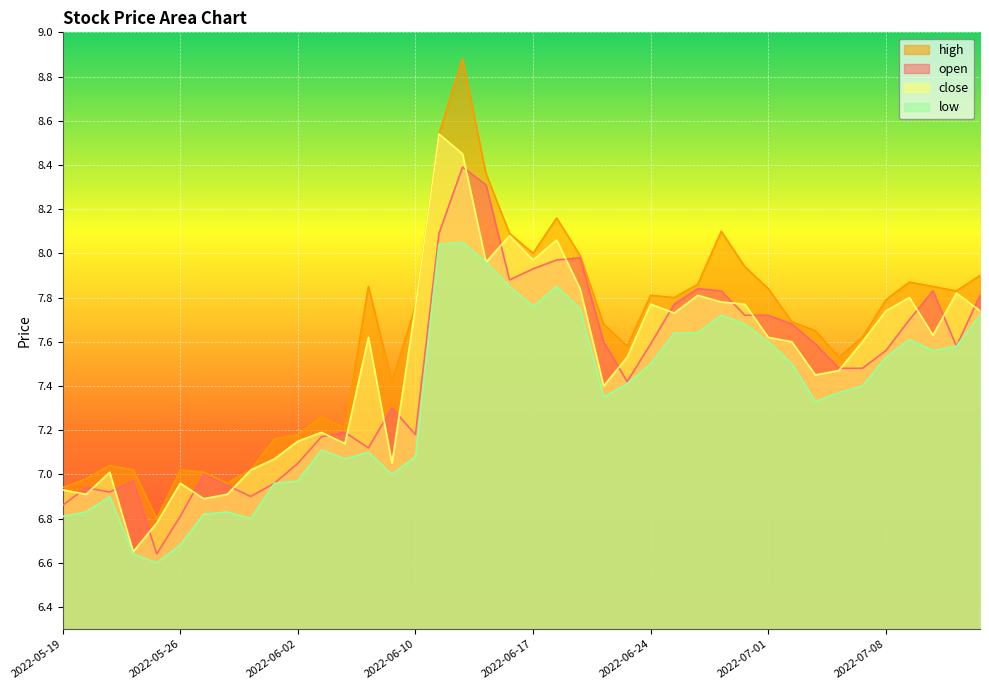

Reading left to right, transcribe all the data shown in this chart.

open: 2022-05-19=6.9	2022-05-20=6.9	2022-05-23=6.9	2022-05-24=7.0	2022-05-25=6.6	2022-05-26=6.8	2022-05-27=7.0	2022-05-30=7.0	2022-05-31=6.9	2022-06-01=7.0	2022-06-02=7.0	2022-06-06=7.2	2022-06-07=7.2	2022-06-08=7.1	2022-06-09=7.3	2022-06-10=7.2	2022-06-13=8.1	2022-06-14=8.4	2022-06-15=8.3	2022-06-16=7.9	2022-06-17=7.9	2022-06-20=8.0	2022-06-21=8.0	2022-06-22=7.6	2022-06-23=7.4	2022-06-24=7.6	2022-06-27=7.8	2022-06-28=7.8	2022-06-29=7.8	2022-06-30=7.7	2022-07-01=7.7	2022-07-04=7.7	2022-07-05=7.6	2022-07-06=7.5	2022-07-07=7.5	2022-07-08=7.6	2022-07-11=7.7	2022-07-12=7.8	2022-07-13=7.6	2022-07-14=7.8
high: 2022-05-19=6.9	2022-05-20=7.0	2022-05-23=7.0	2022-05-24=7.0	2022-05-25=6.8	2022-05-26=7.0	2022-05-27=7.0	2022-05-30=7.0	2022-05-31=7.0	2022-06-01=7.2	2022-06-02=7.2	2022-06-06=7.3	2022-06-07=7.2	2022-06-08=7.8	2022-06-09=7.4	2022-06-10=7.8	2022-06-13=8.5	2022-06-14=8.9	2022-06-15=8.4	2022-06-16=8.1	2022-06-17=8.0	2022-06-20=8.2	2022-06-21=8.0	2022-06-22=7.7	2022-06-23=7.6	2022-06-24=7.8	2022-06-27=7.8	2022-06-28=7.9	2022-06-29=8.1	2022-06-30=7.9	2022-07-01=7.8	2022-07-04=7.7	2022-07-05=7.7	2022-07-06=7.5	2022-07-07=7.6	2022-07-08=7.8	2022-07-11=7.9	2022-07-12=7.8	2022-07-13=7.8	2022-07-14=7.9
close: 2022-05-19=6.9	2022-05-20=6.9	2022-05-23=7.0	2022-05-24=6.7	2022-05-25=6.8	2022-05-26=7.0	2022-05-27=6.9	2022-05-30=6.9	2022-05-31=7.0	2022-06-01=7.1	2022-06-02=7.2	2022-06-06=7.2	2022-06-07=7.1	2022-06-08=7.6	2022-06-09=7.0	2022-06-10=7.8	2022-06-13=8.5	2022-06-14=8.4	2022-06-15=8.0	2022-06-16=8.1	2022-06-17=8.0	2022-06-20=8.1	2022-06-21=7.8	2022-06-22=7.4	2022-06-23=7.5	2022-06-24=7.8	2022-06-27=7.7	2022-06-28=7.8	2022-06-29=7.8	2022-06-30=7.8	2022-07-01=7.6	2022-07-04=7.6	2022-07-05=7.5	2022-07-06=7.5	2022-07-07=7.6	2022-07-08=7.7	2022-07-11=7.8	2022-07-12=7.6	2022-07-13=7.8	2022-07-14=7.7
low: 2022-05-19=6.8	2022-05-20=6.8	2022-05-23=6.9	2022-05-24=6.6	2022-05-25=6.6	2022-05-26=6.7	2022-05-27=6.8	2022-05-30=6.8	2022-05-31=6.8	2022-06-01=7.0	2022-06-02=7.0	2022-06-06=7.1	2022-06-07=7.1	2022-06-08=7.1	2022-06-09=7.0	2022-06-10=7.1	2022-06-13=8.0	2022-06-14=8.1	2022-06-15=8.0	2022-06-16=7.8	2022-06-17=7.8	2022-06-20=7.8	2022-06-21=7.8	2022-06-22=7.3	2022-06-23=7.4	2022-06-24=7.5	2022-06-27=7.6	2022-06-28=7.6	2022-06-29=7.7	2022-06-30=7.7	2022-07-01=7.6	2022-07-04=7.5	2022-07-05=7.3	2022-07-06=7.4	2022-07-07=7.4	2022-07-08=7.5	2022-07-11=7.6	2022-07-12=7.6	2022-07-13=7.6	2022-07-14=7.7